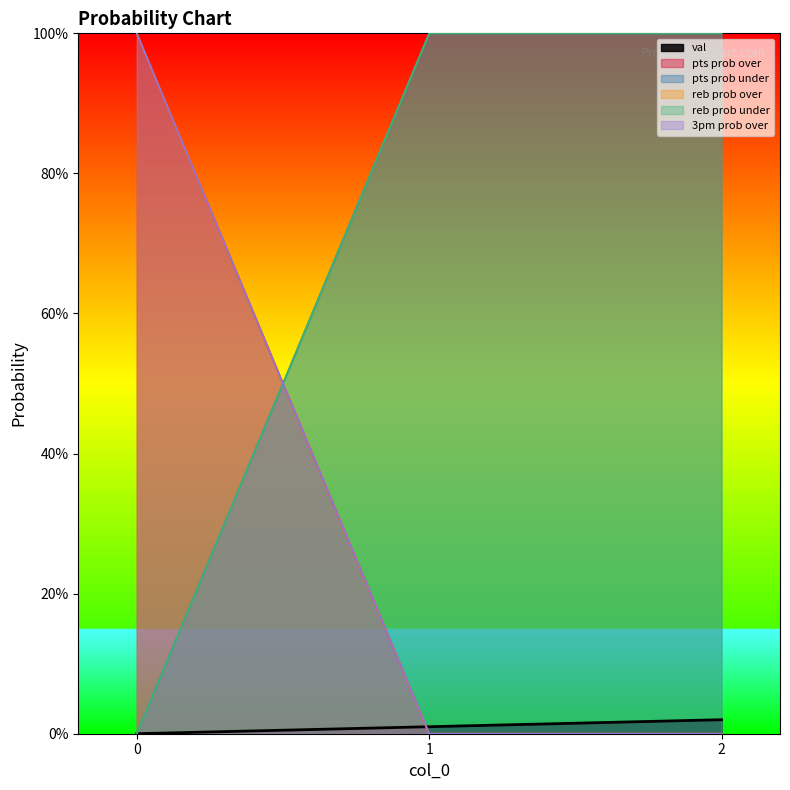

At how many categories does at least one series exceed 96?

3